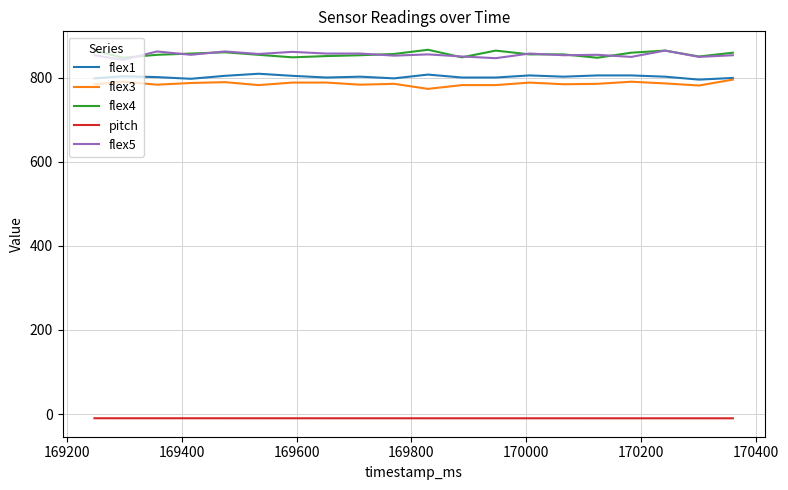

What is the greatest value displayed?

866.0